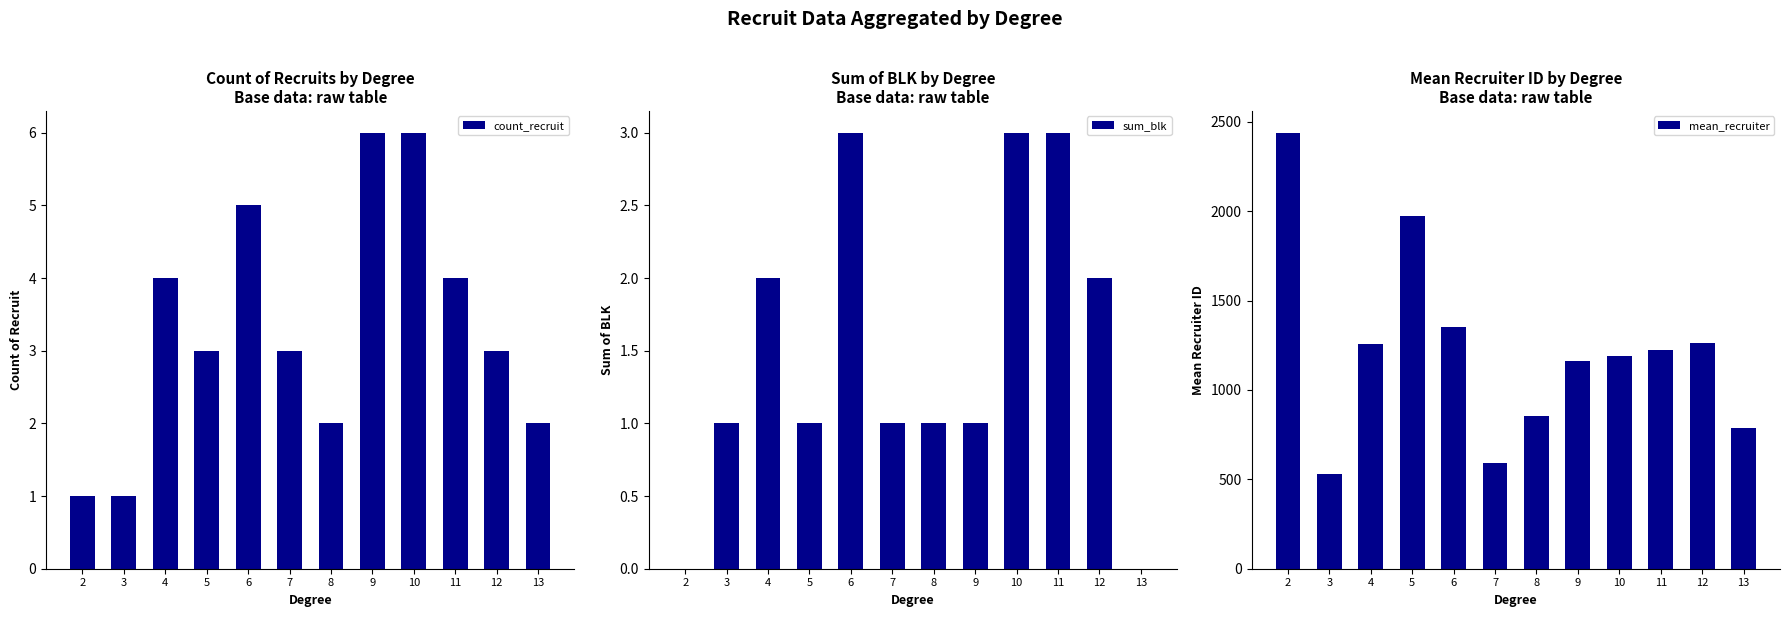

What is the sum of the mean_recruiter values at 12 and 3?

1792